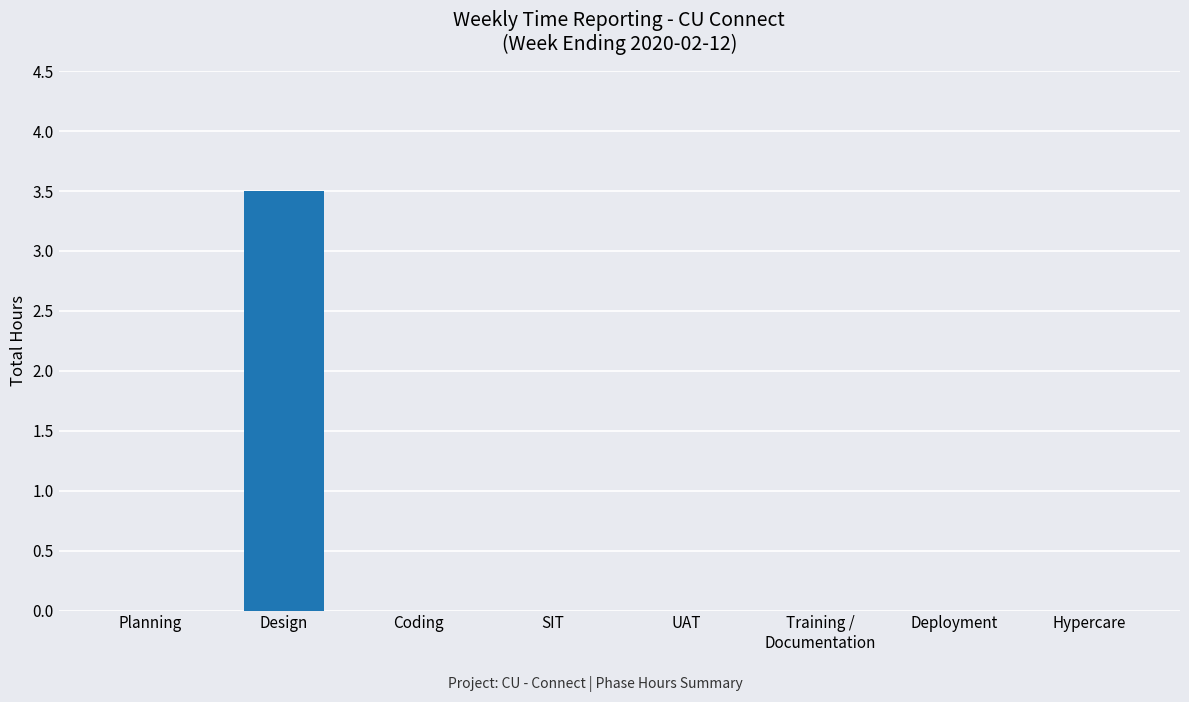

Reading right to left, list all the values displayed in this chart.

0.0	0.0	0.0	0.0	0.0	0.0	3.5	0.0